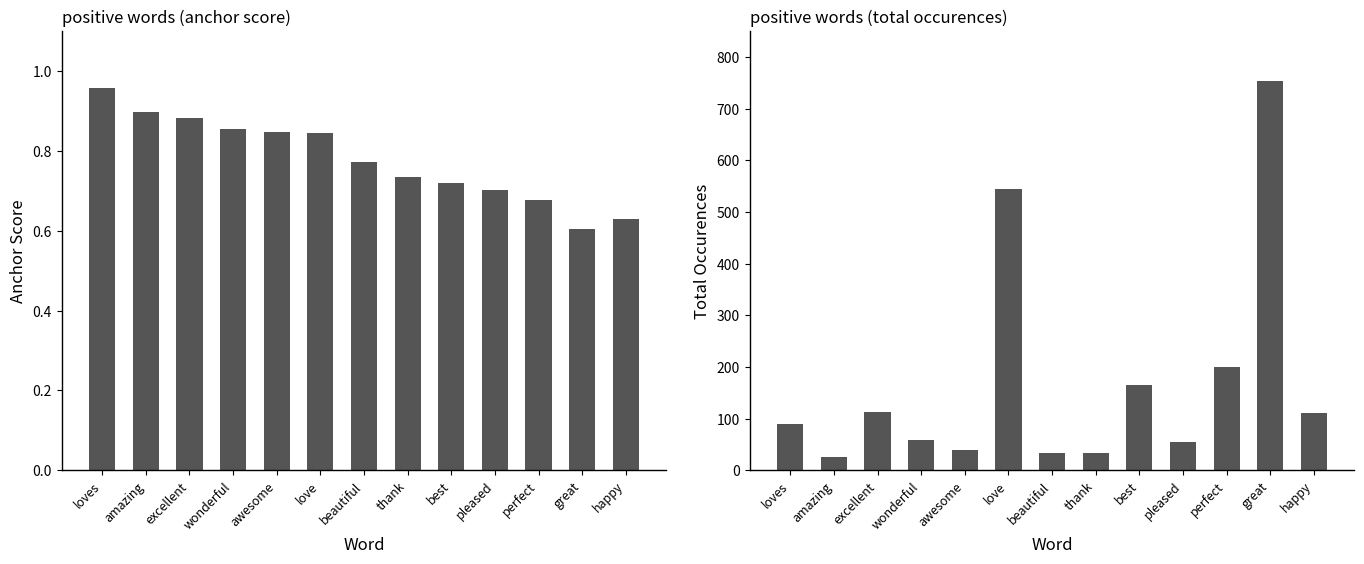

Rank the series by their maximum value, from lowest to highest.

anchor score, total occurences